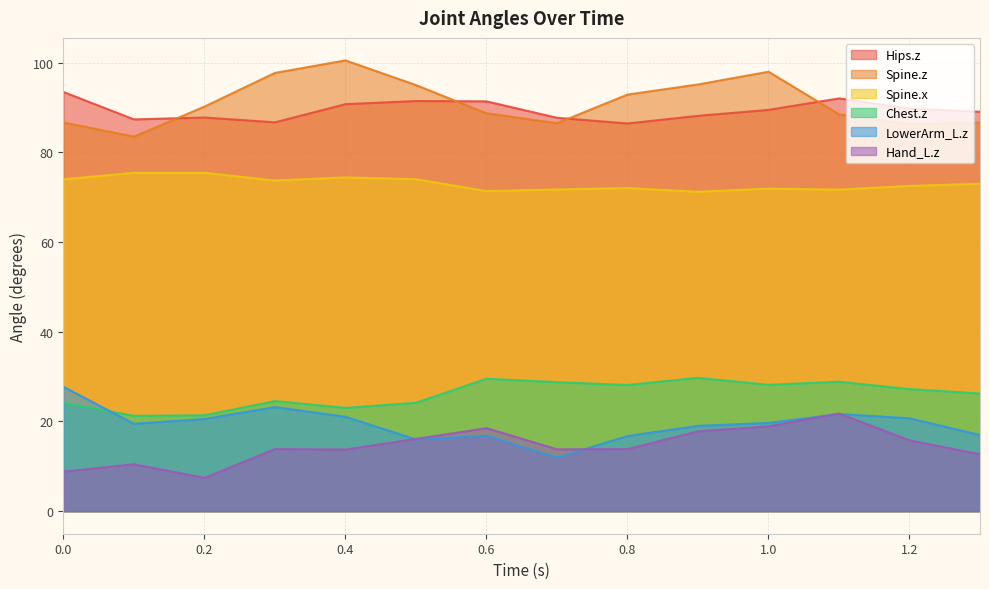

At which category does Hips.z reach its first local valley?

0.1